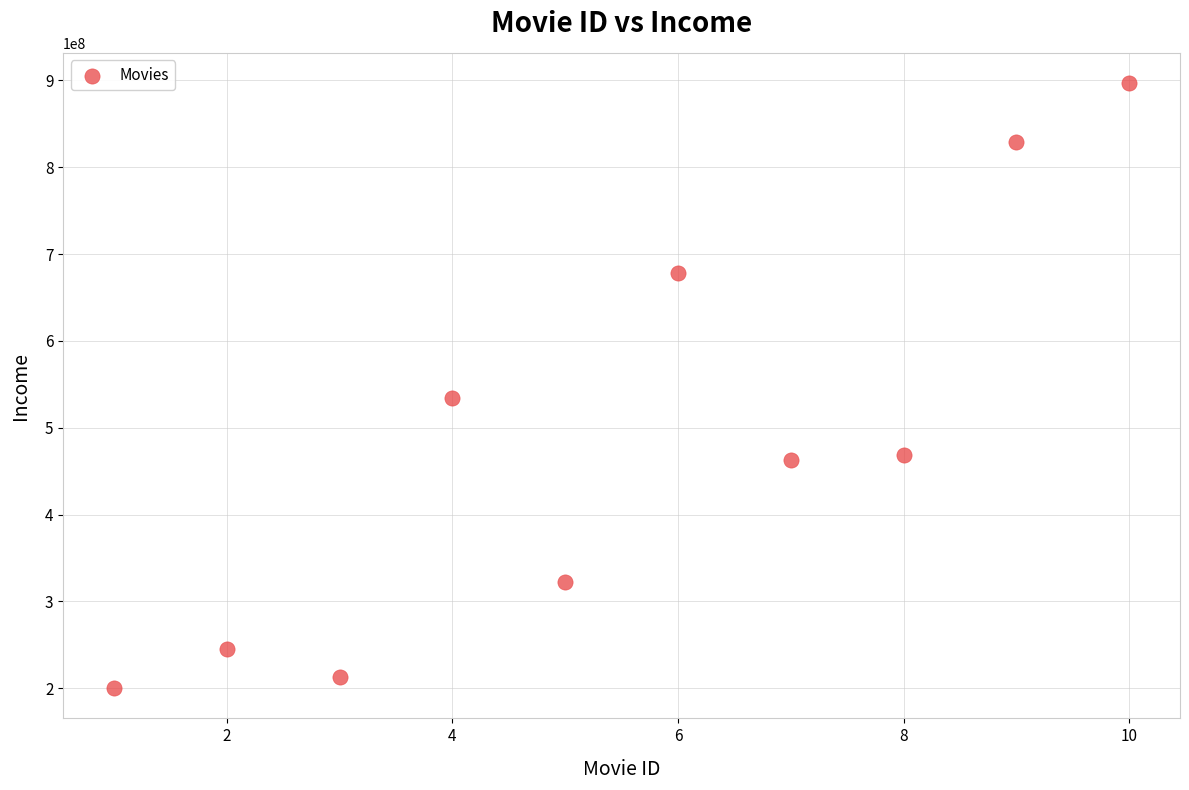

What Y value in the scatter plot is closest to 548500000?

534000000